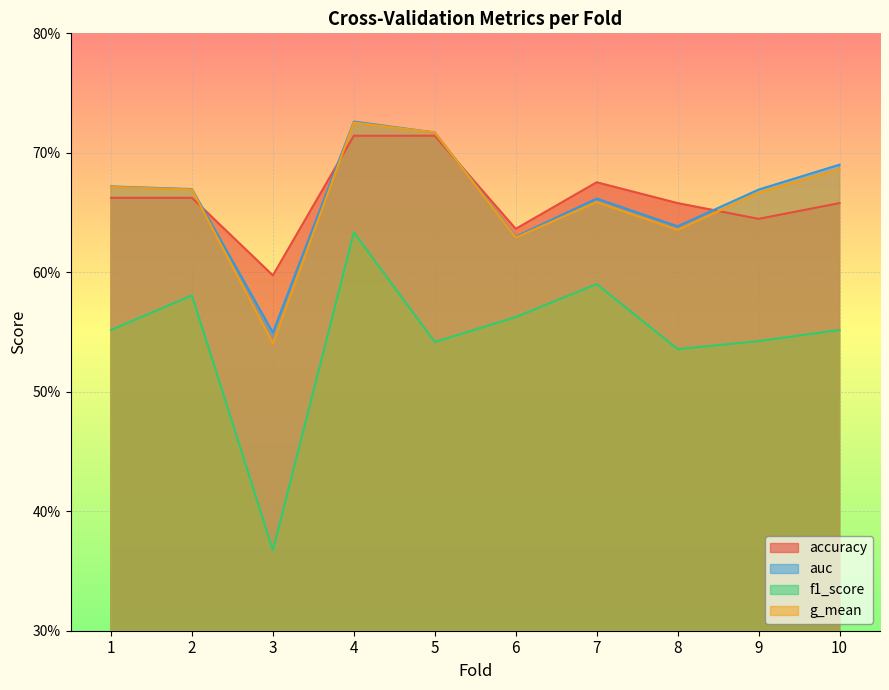

Reading left to right, what are all the values shown in this chart?

accuracy: 0.7	0.7	0.6	0.7	0.7	0.6	0.7	0.7	0.6	0.7
auc: 0.7	0.7	0.5	0.7	0.7	0.6	0.7	0.6	0.7	0.7
f1_score: 0.6	0.6	0.4	0.6	0.5	0.6	0.6	0.5	0.5	0.6
g_mean: 0.7	0.7	0.5	0.7	0.7	0.6	0.7	0.6	0.7	0.7